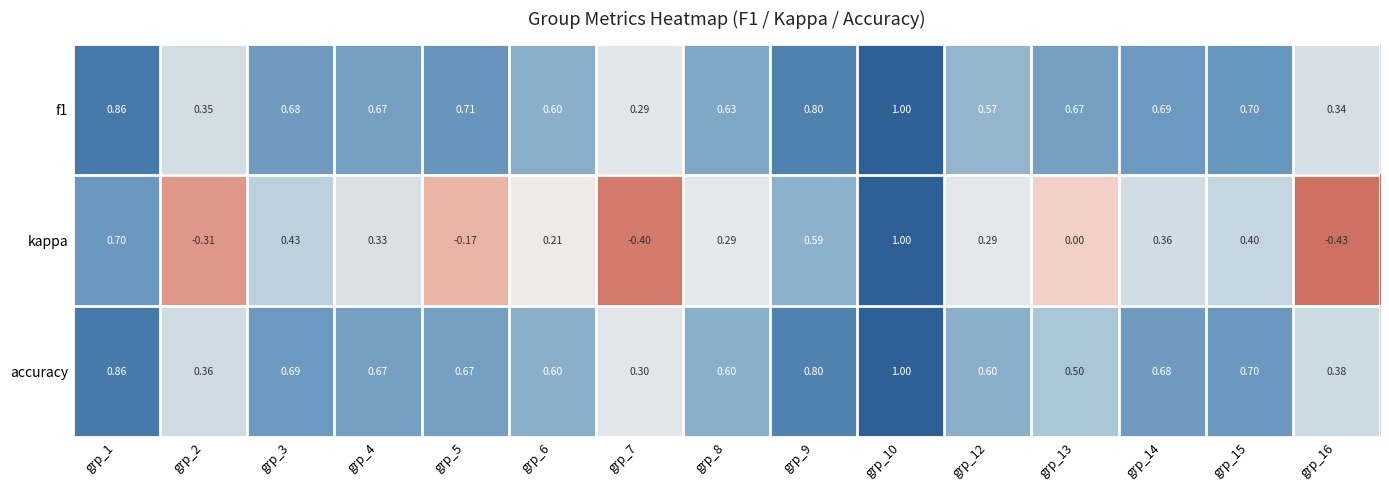

Between grp_3 and grp_10, which series saw the biggest shift?

kappa